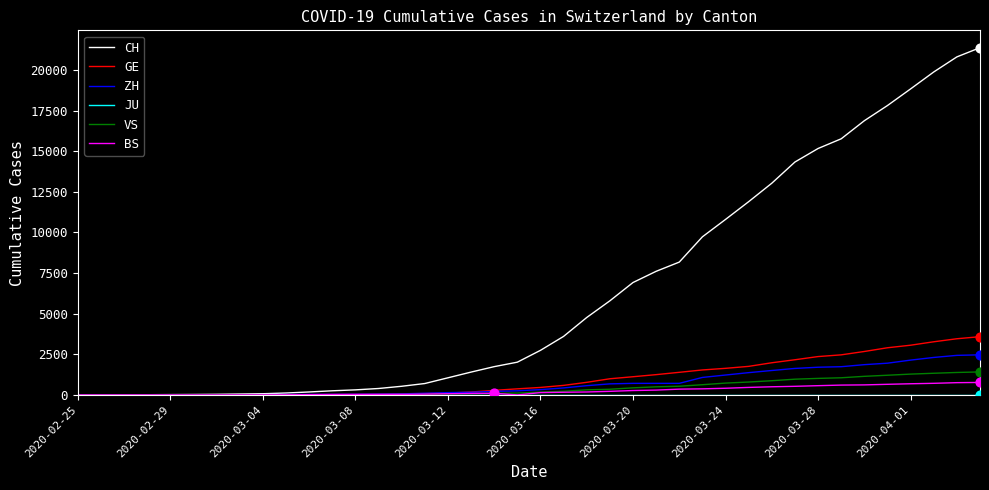

Which series has the largest total across all categories?

CH